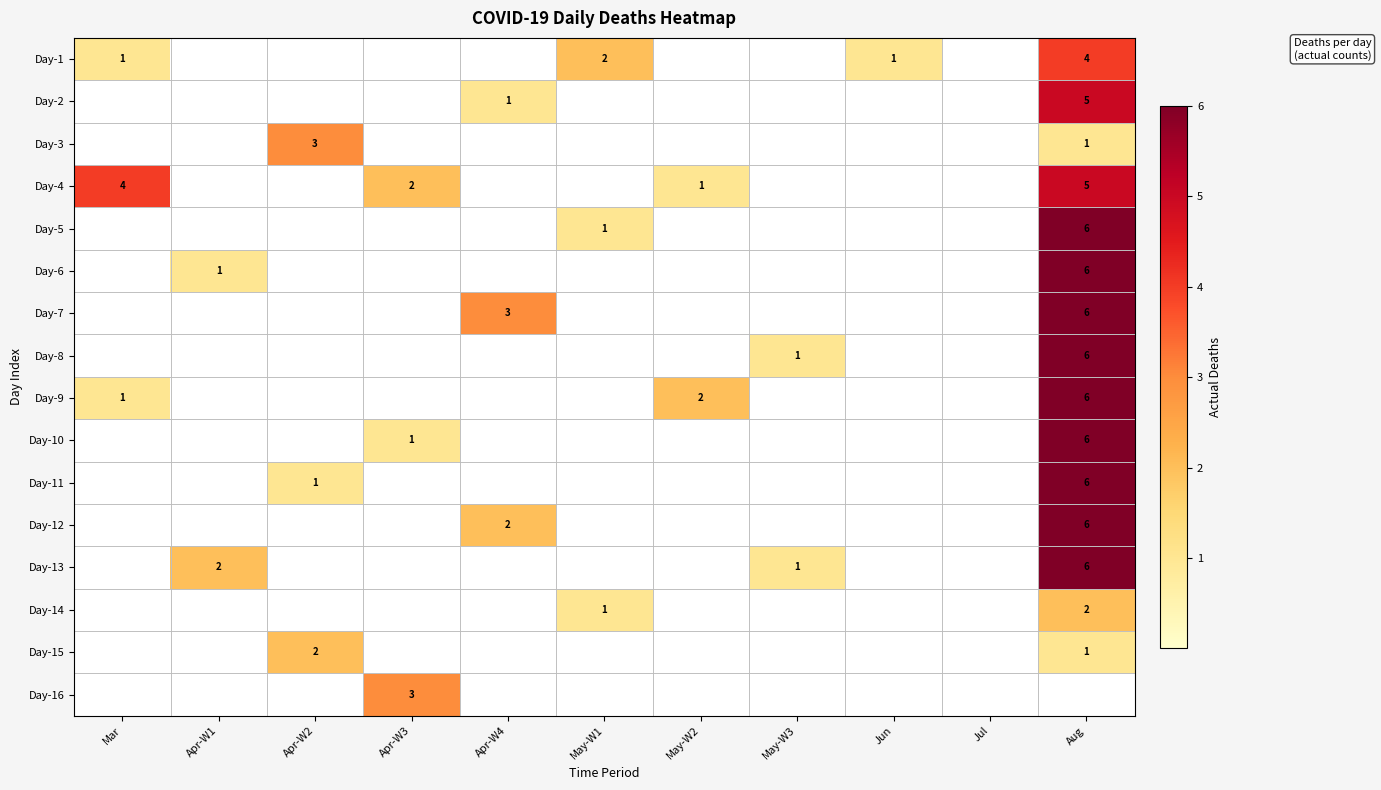

The Day-6 series shows 6 at Aug. True or false?

True